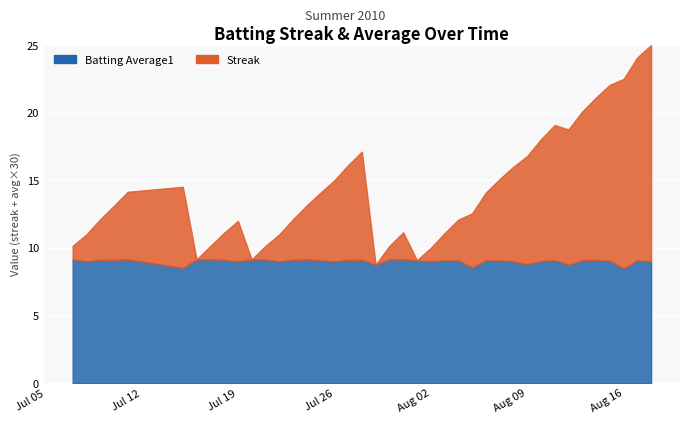

True or false: Streak has more than 0 points higher than both neighbors.

True